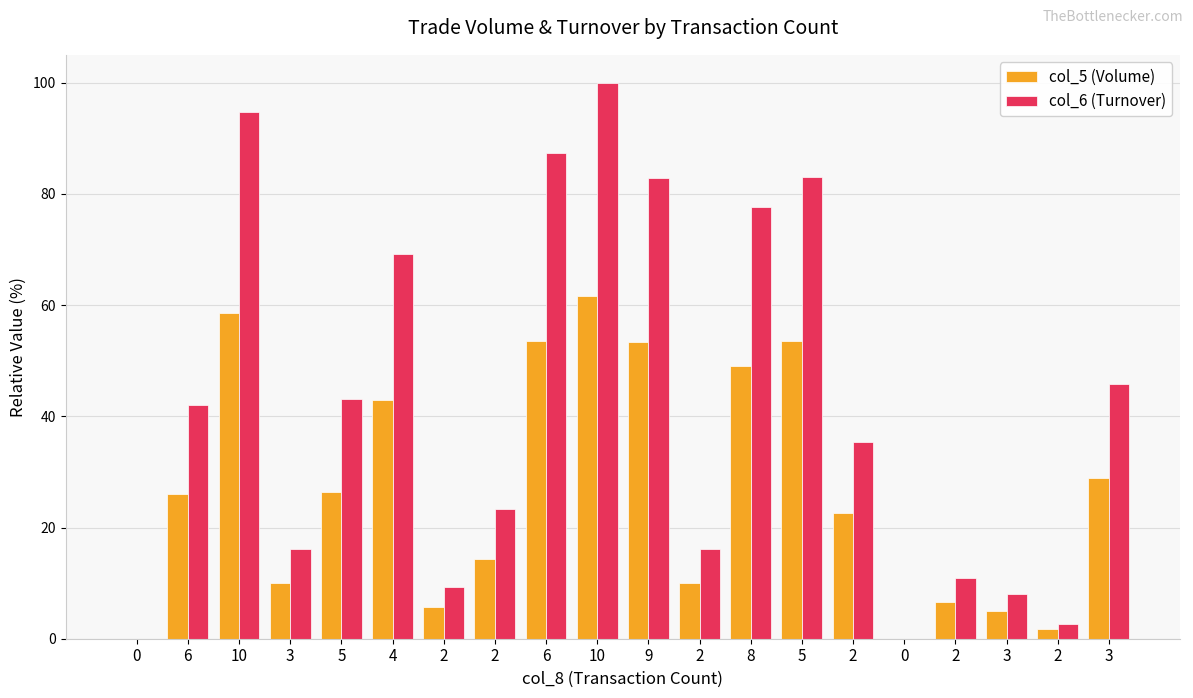

The col_5 (Volume) series shows 30.4 at 10. True or false?

False